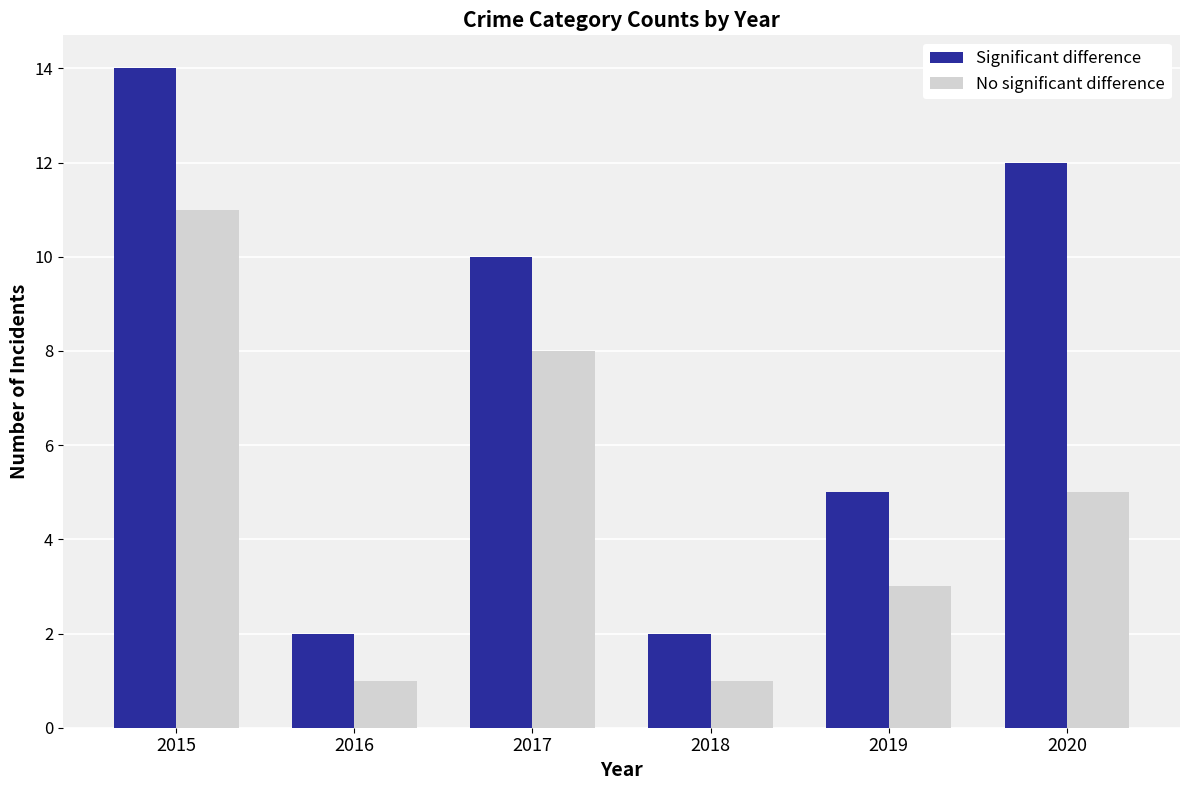

What is the average value of the No significant difference series?

5